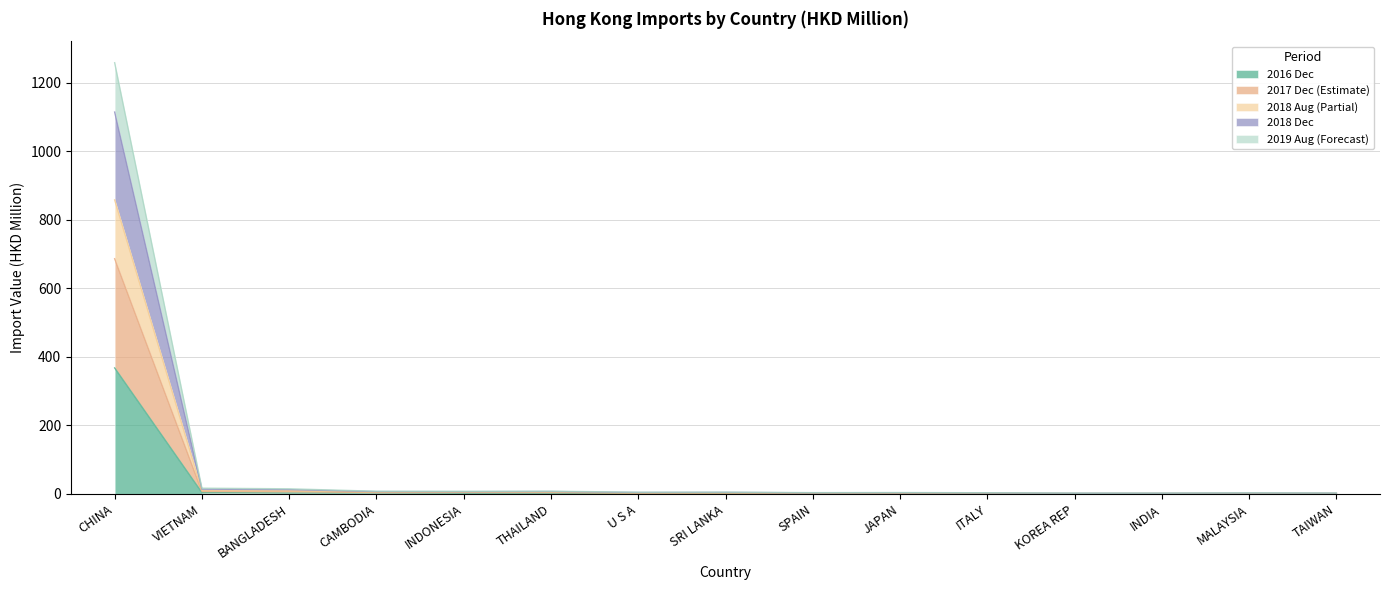

What is the label of the 11th point from the right?

INDONESIA